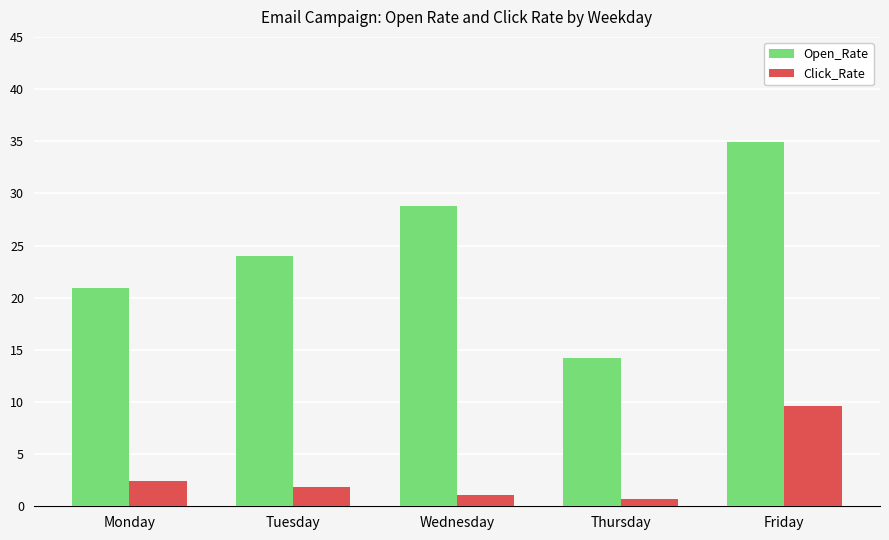

At which category is the sum across all series the highest?

Friday